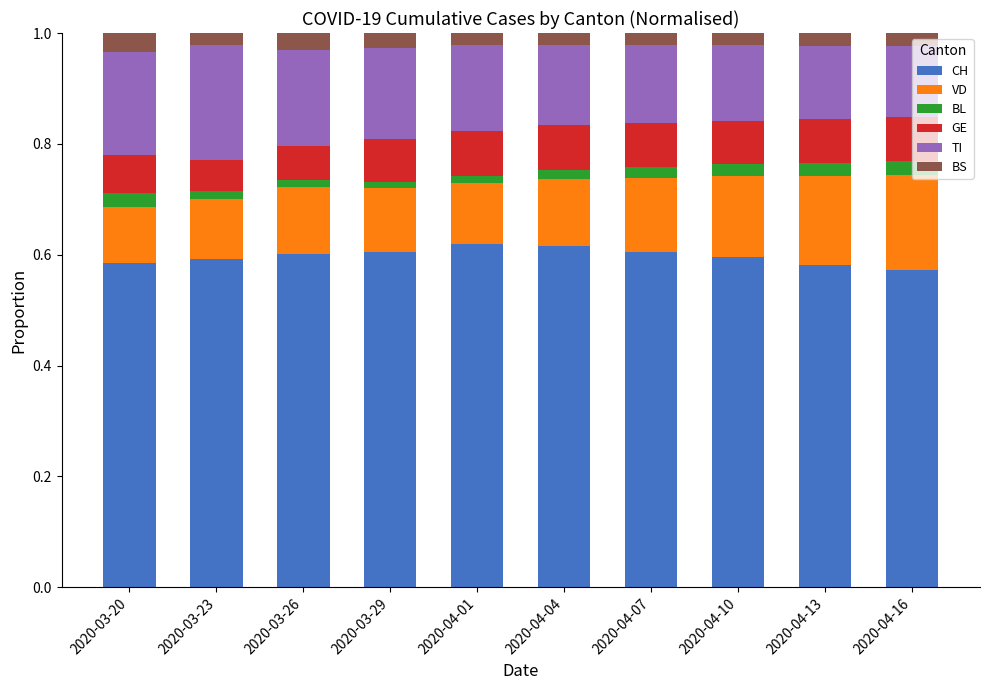

What is the sum of all CH values?

6.0